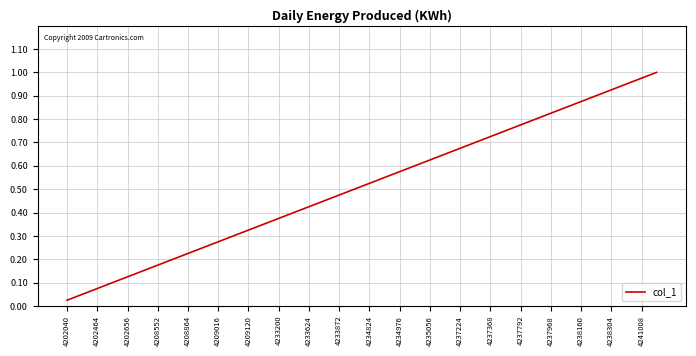

At which label is the value closest to 0?

4202040